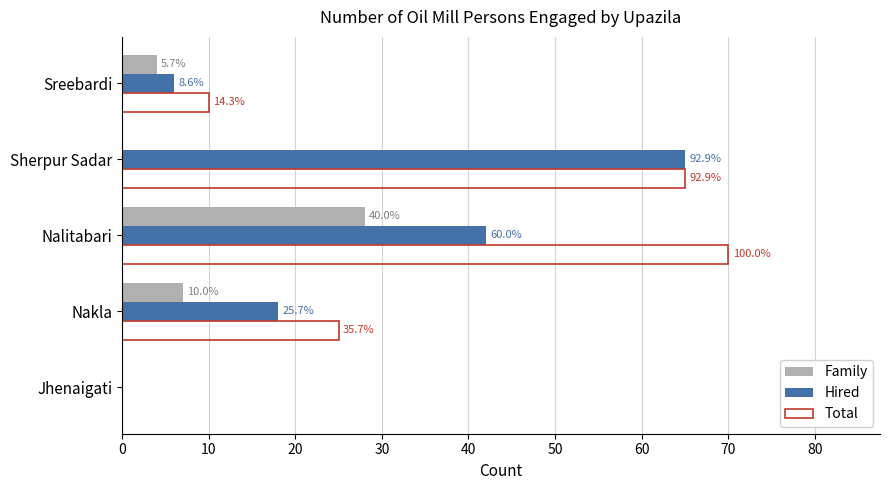

What are all the series names shown in the legend?

Family, Hired, Total